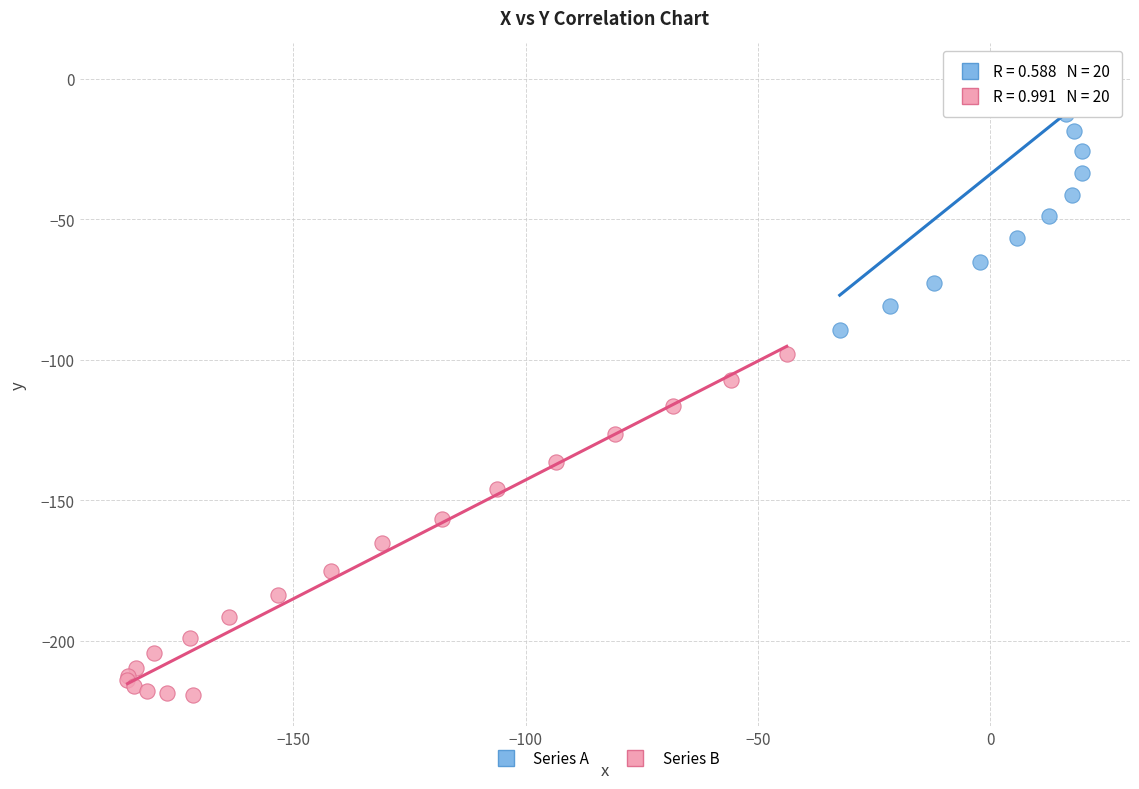

What are all the series names shown in the legend?

Series A, Series B